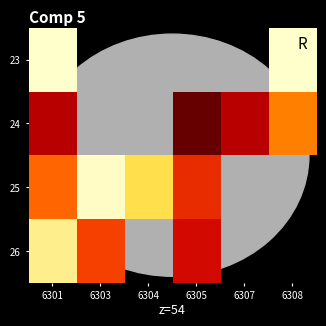

Which category has the highest value across all series?

6301